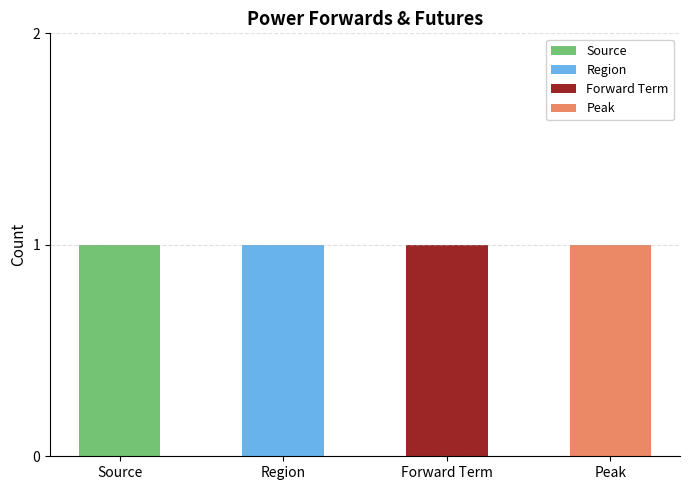

Reading left to right, transcribe all the data shown in this chart.

Source: 1	0	0	0
Region: 0	1	0	0
Forward Term: 0	0	1	0
Peak: 0	0	0	1